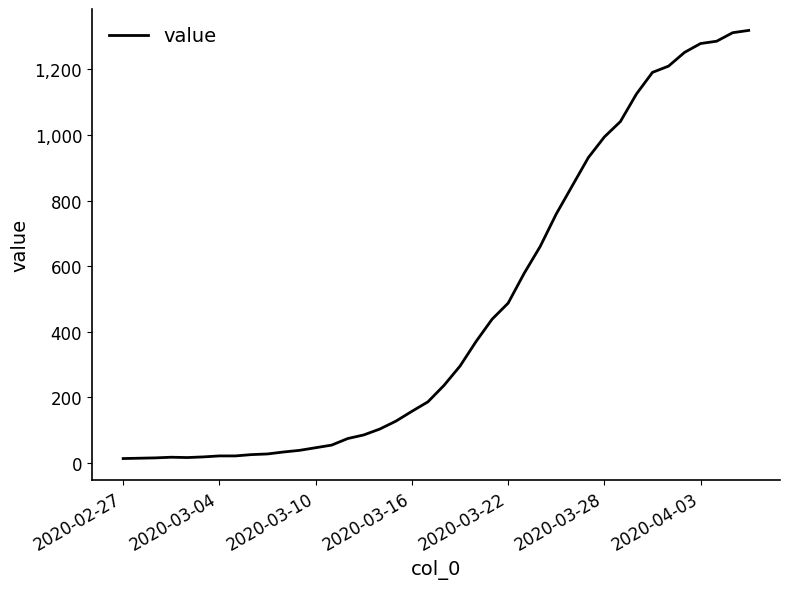

What is the greatest value displayed?

1319